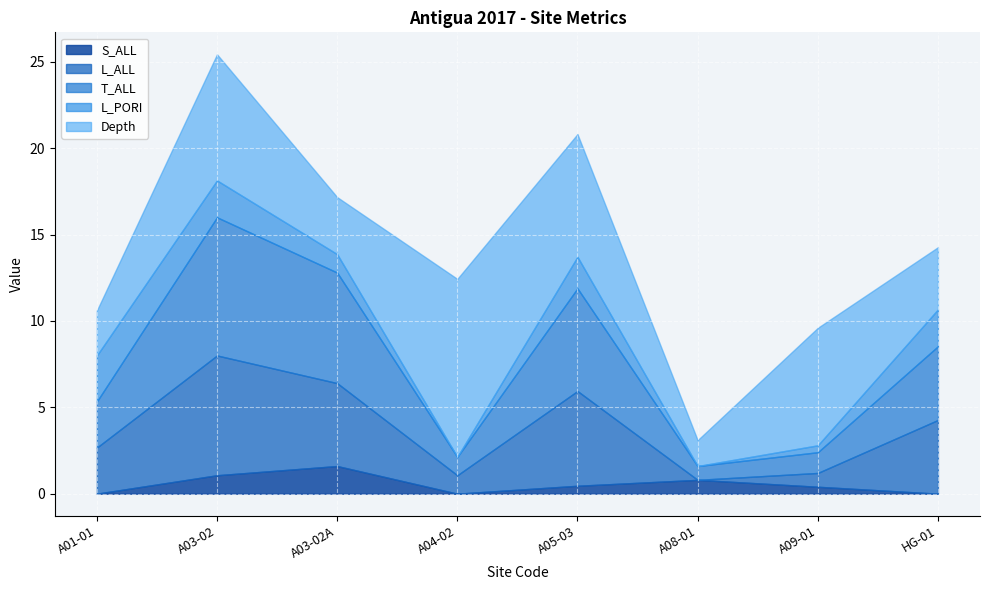

Rank the series at A03-02A from highest to lowest value.

T_ALL, L_ALL, Depth, S_ALL, L_PORI